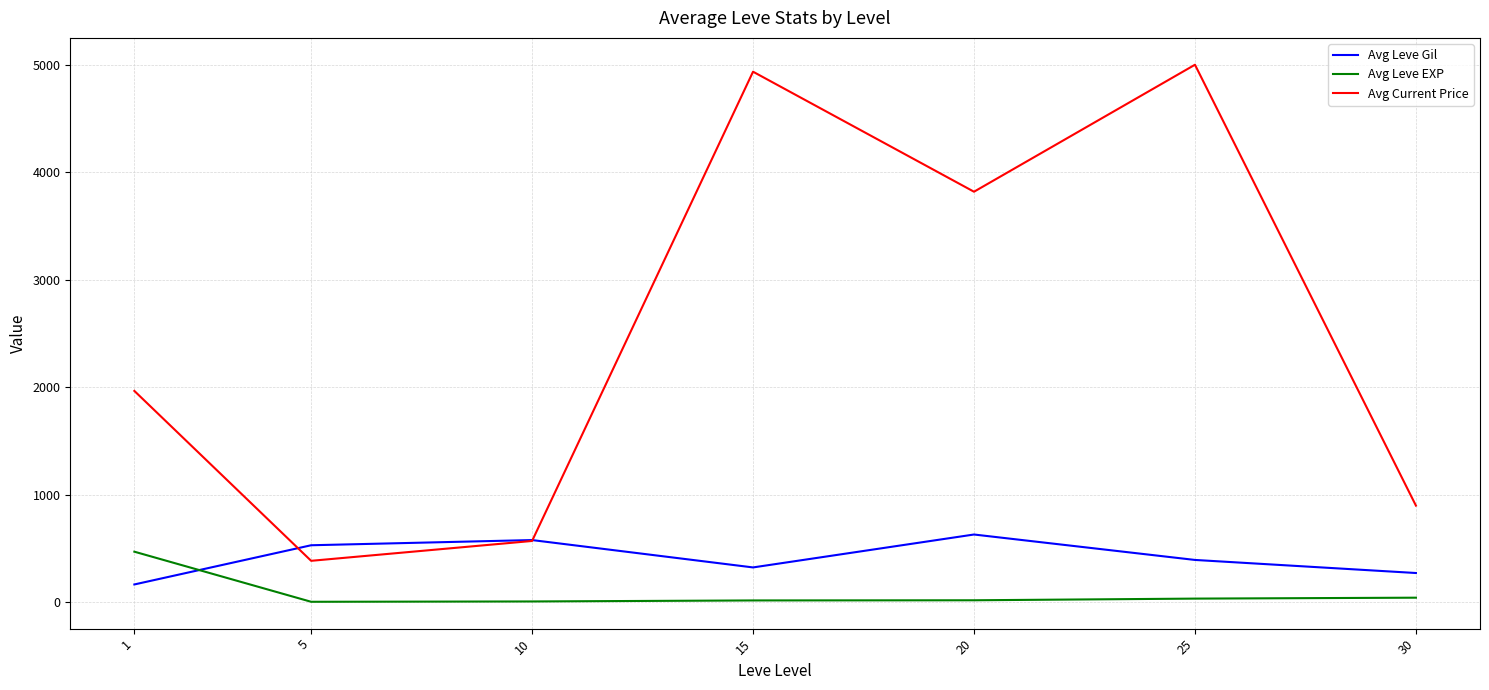

What is the maximum value shown in the chart?

5000.0